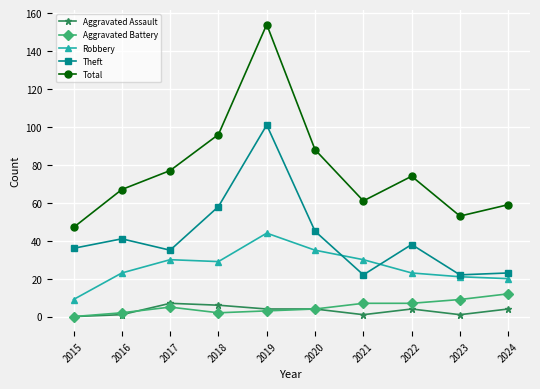

In Total, how many points are lower than both neighbors (excluding endpoints)?

2